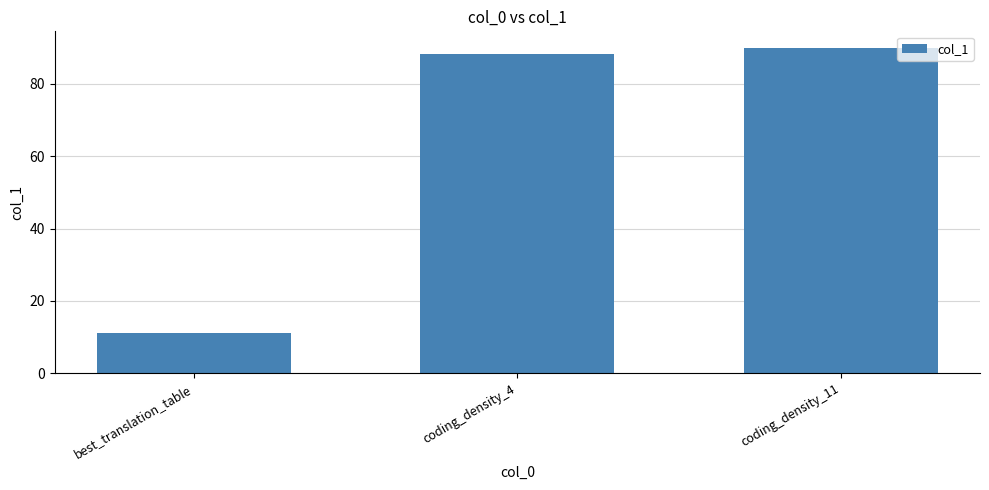

What is the change in value from coding_density_4 to coding_density_11?

+1.8